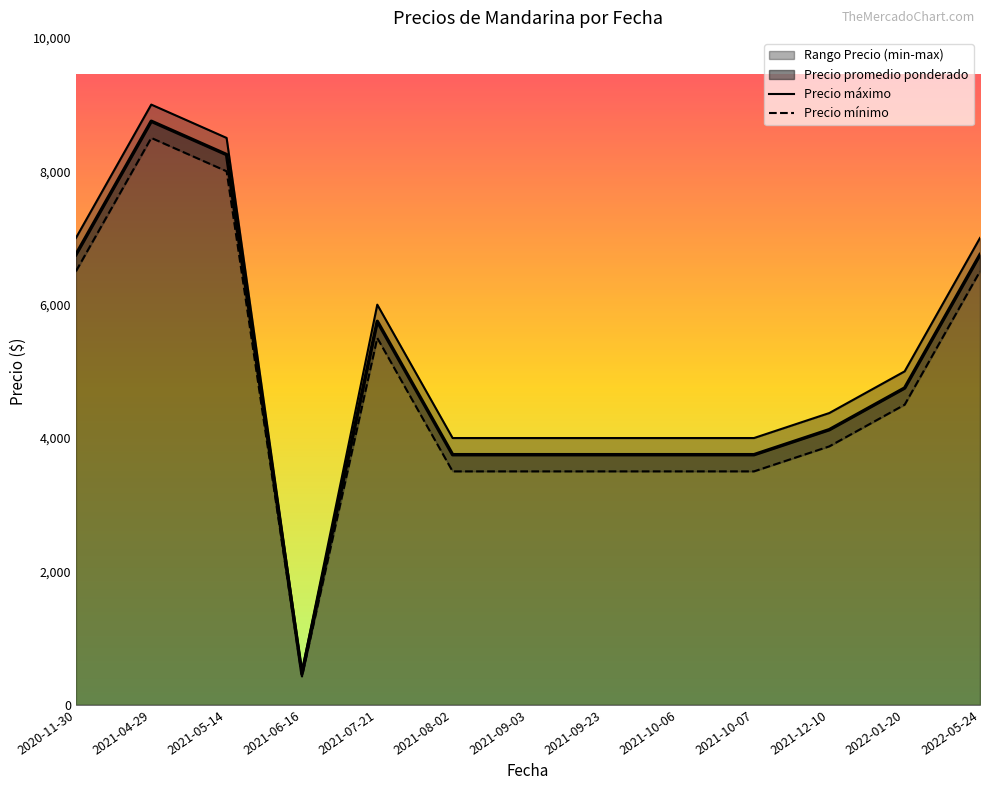

Which has a higher value, 2022-01-20 or 2021-10-06?

2022-01-20